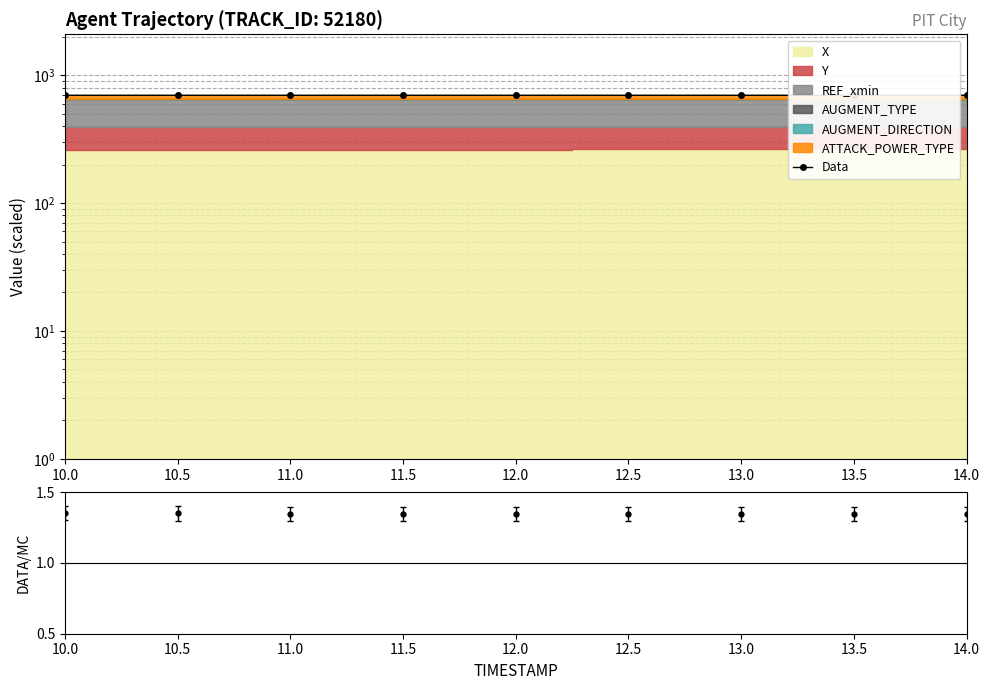

Approximately how many times larger is the value at 11.0 compared to 13.5?

1.0